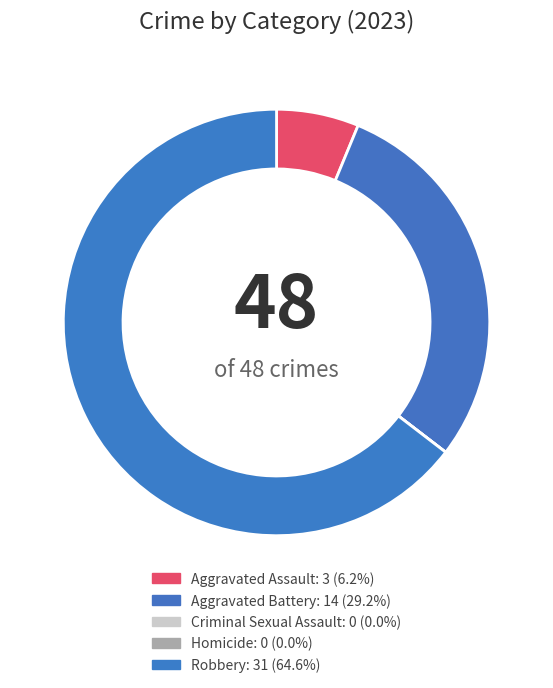

What portion of the pie excludes Aggravated Assault?

93.8%